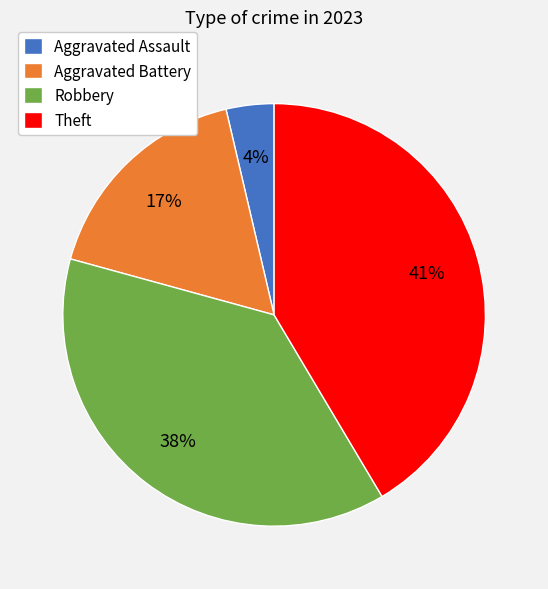

Is there a majority slice in this chart?

No